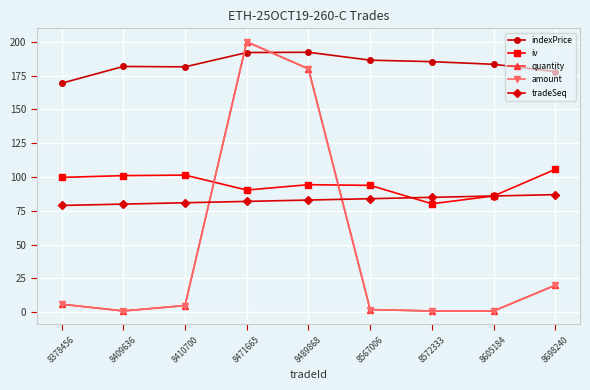

Which series has the largest range (max minus min)?

quantity